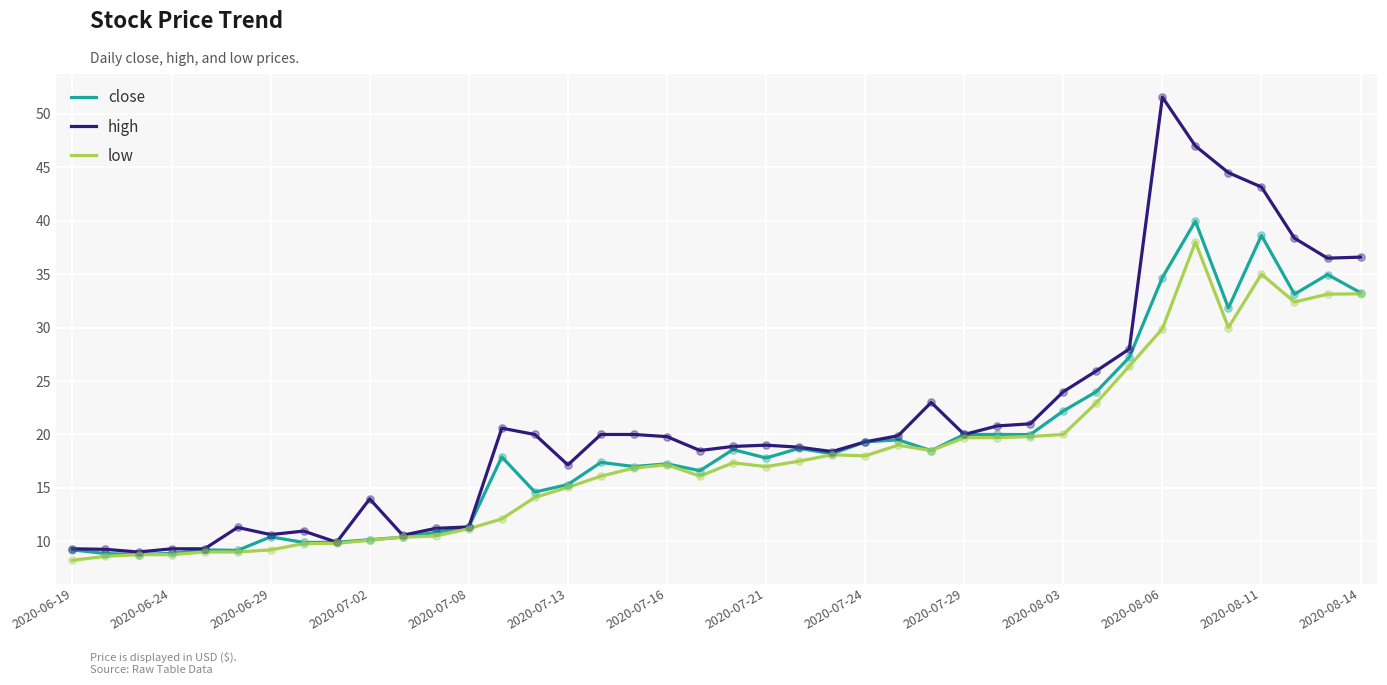

Which series has the largest total across all categories?

high